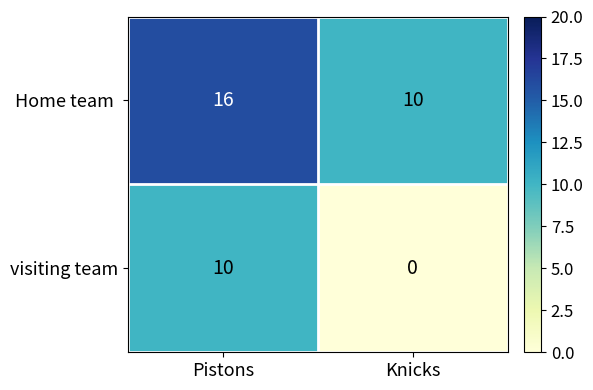

The value of visiting team at Knicks is 0. True or false?

True